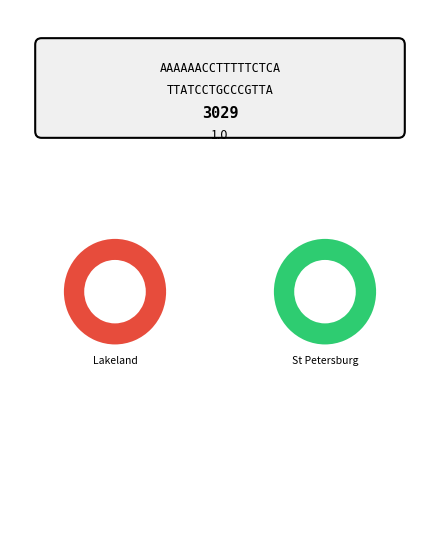

To the nearest percent, what is the difference between the largest and smallest slice percentages?

5%